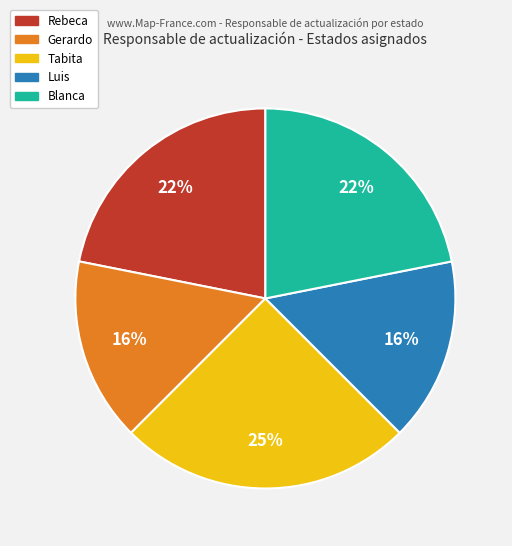

Between Tabita and Rebeca, which is larger?

Tabita